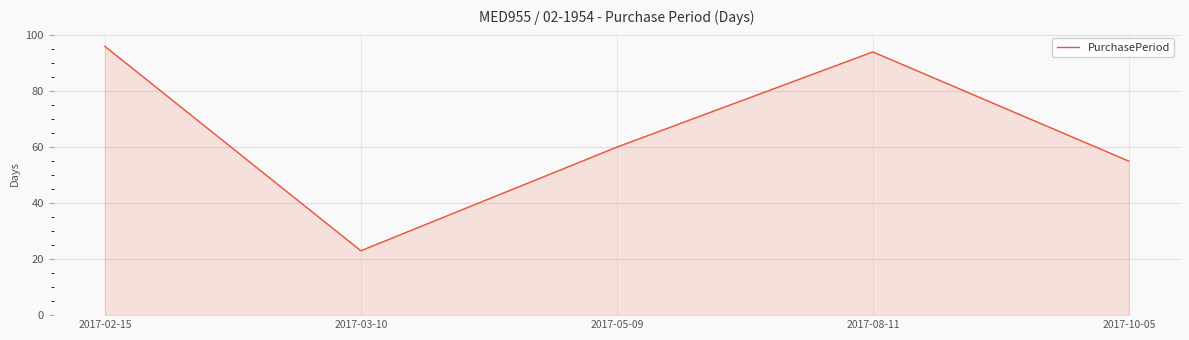

What is the smallest value displayed?

23